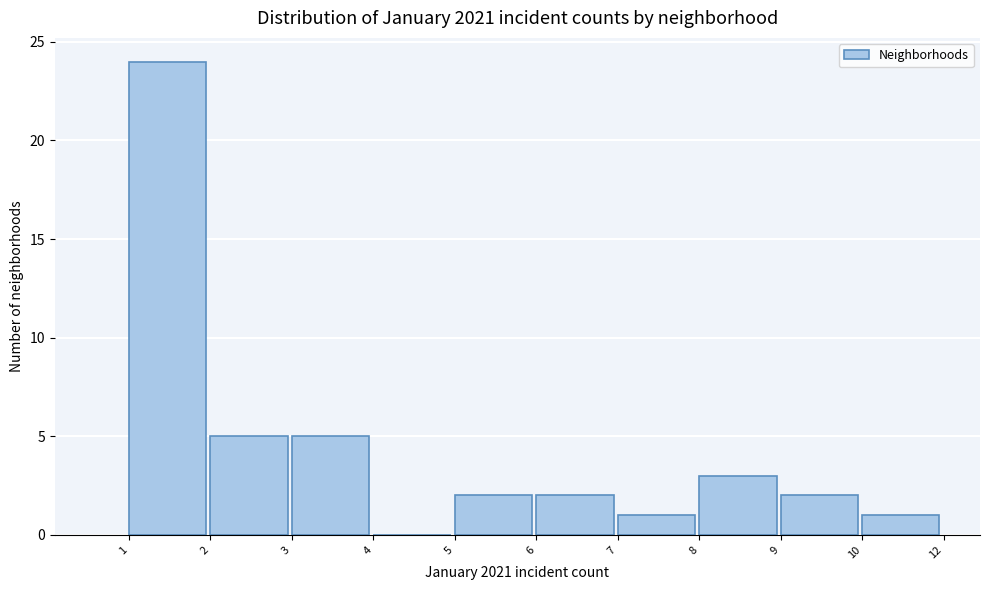

Reading right to left, extract all data points from this chart.

10=1	9=2	8=3	7=1	6=2	5=2	4=0	3=5	2=5	1=24